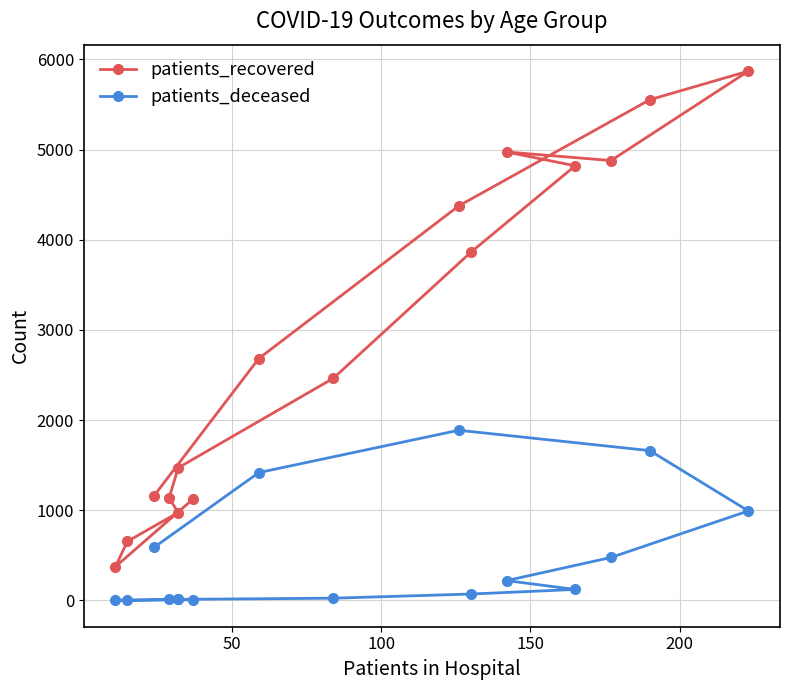

Reading left to right, what are all the values shown in this chart?

patients_recovered: 1124	373	654	974	1136	1470	2464	3860	4821	4974	4879	5871	5554	4376	2682	1163
patients_deceased: 6	1	2	10	10	11	24	70	121	219	476	992	1661	1887	1417	589